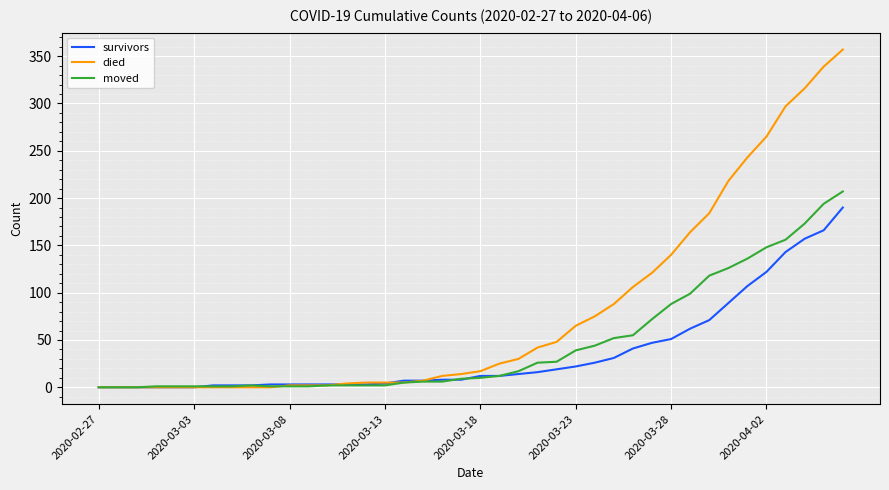

List the series in order of their overall mean, lowest first.

survivors, moved, died